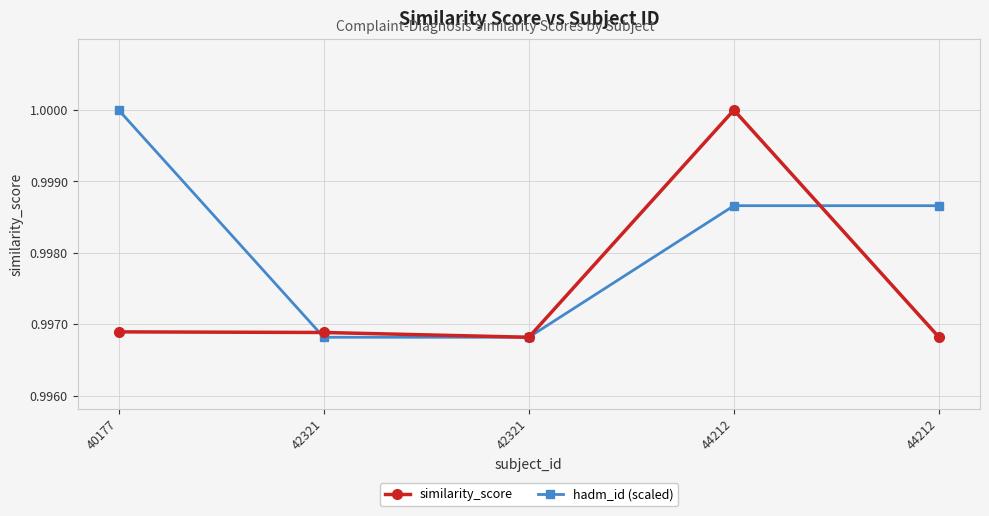

The value of similarity_score at 44212 is 1.0. True or false?

True